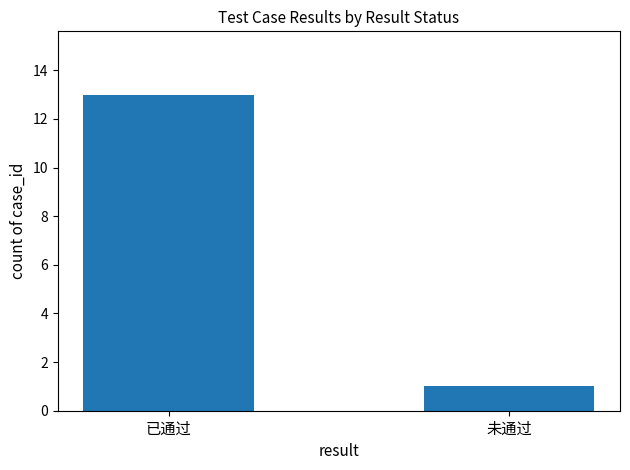

Approximately how many times larger is the value at 未通过 compared to 已通过?

0.1